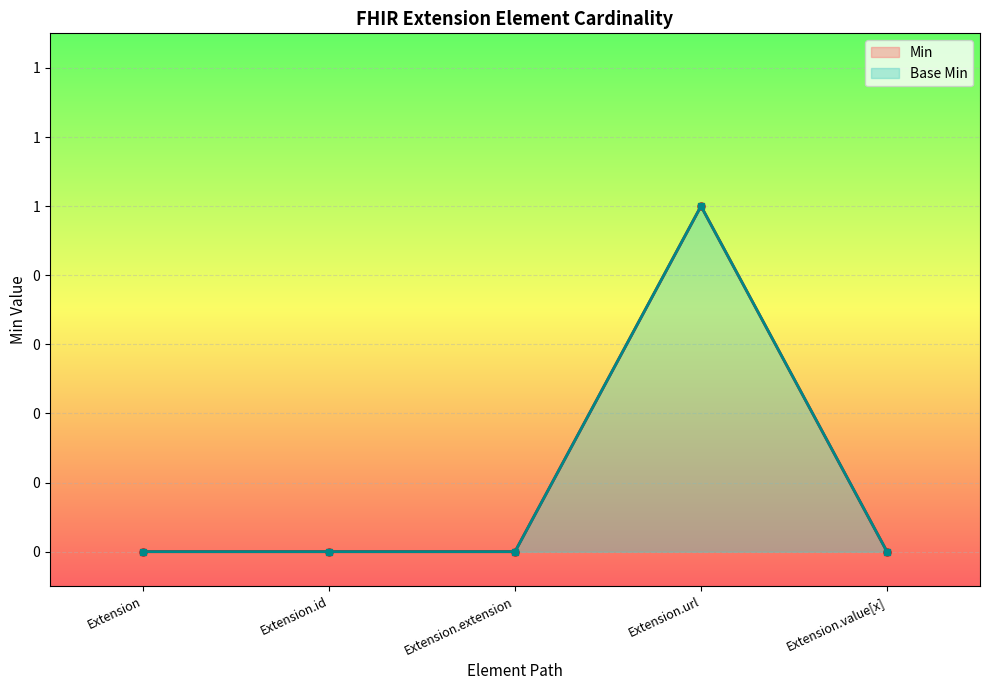

What are all the series names shown in the legend?

Min, Base Min